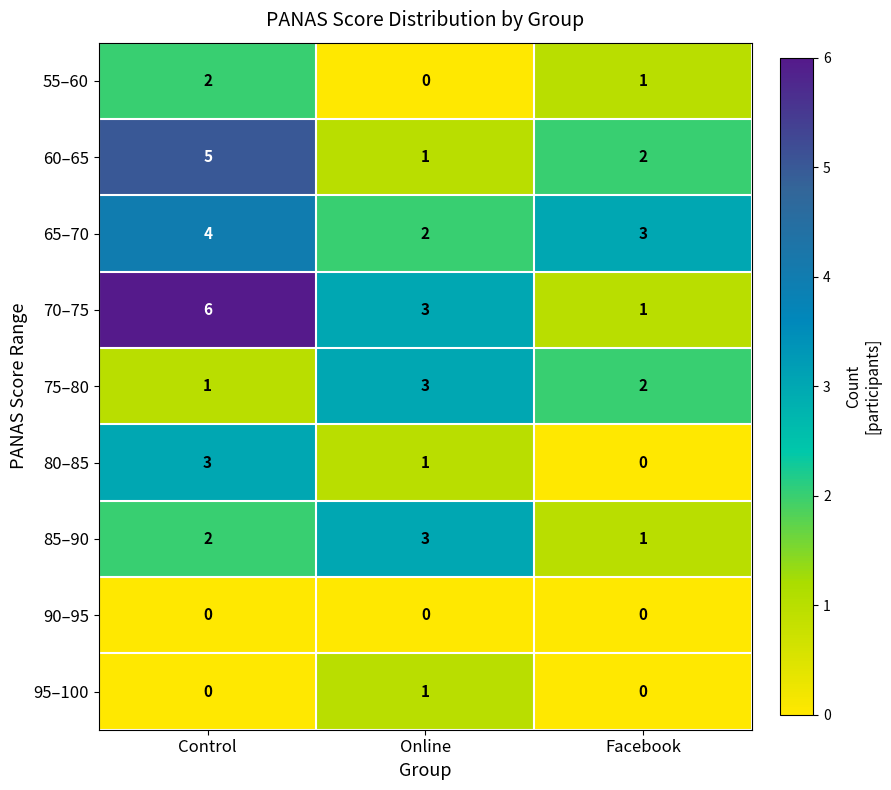

Count the 80–85 values in the range 0 to 3.

3